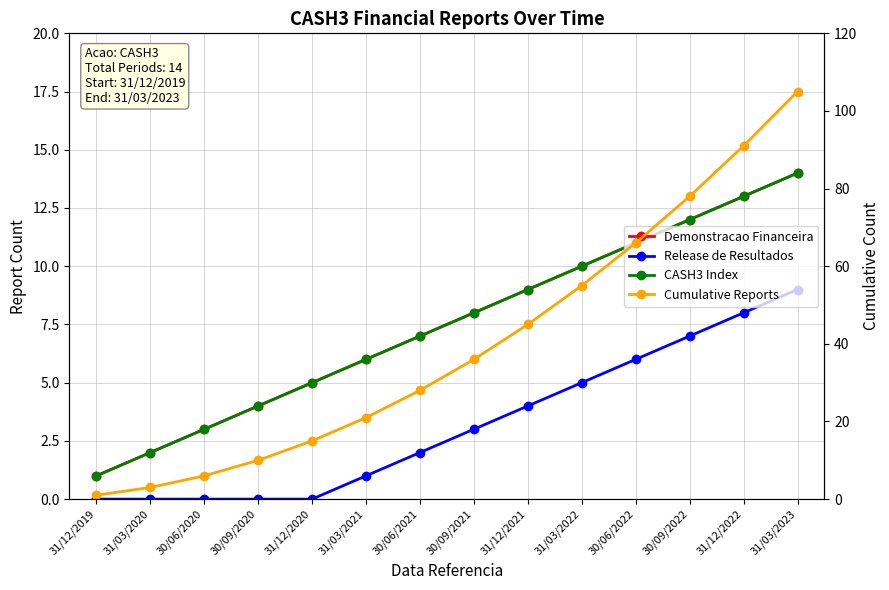

What is the total value across all series at 31/03/2021?

34